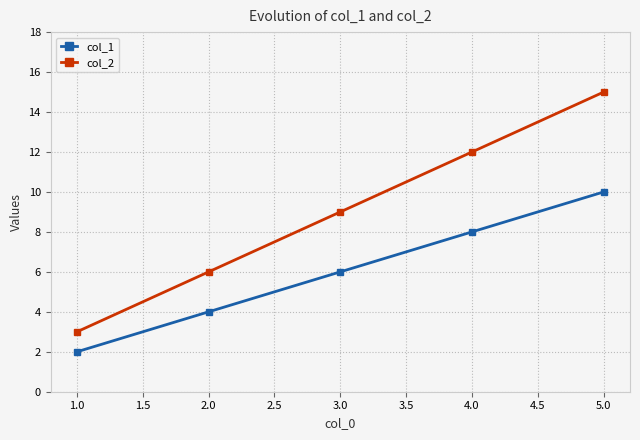

True or false: col_2 and col_1 intersect in this chart.

False